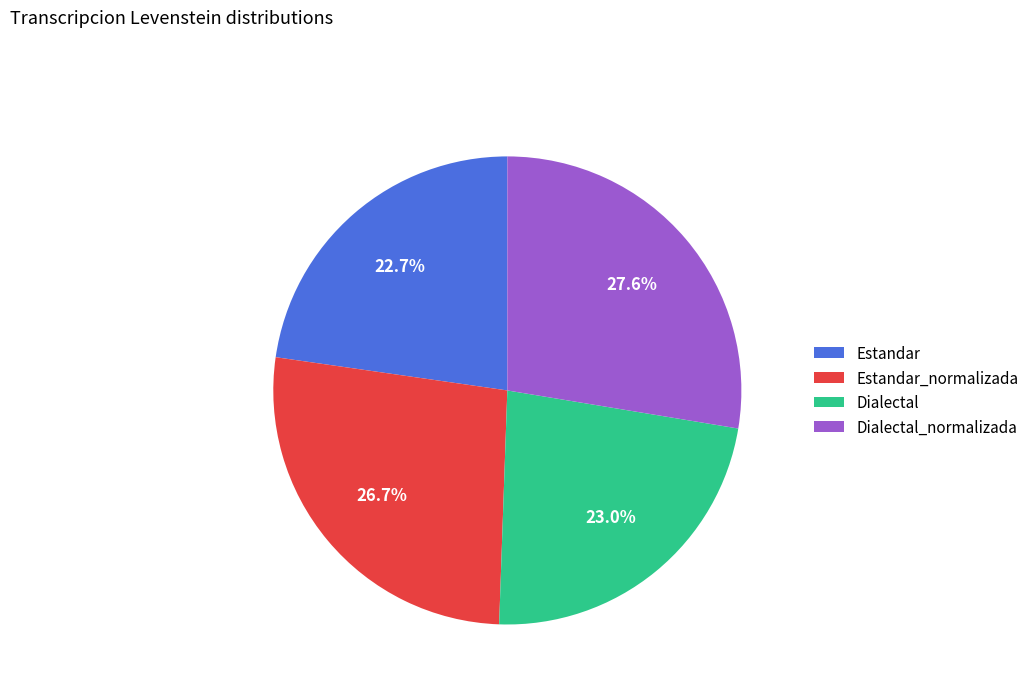

What portion of the pie excludes Estandar_normalizada?

73.3%